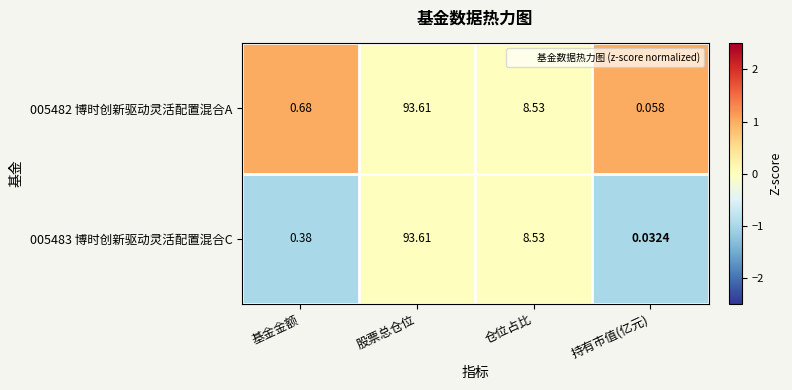

At which label does 005482 博时创新驱动灵活配置混合A first exceed 8?

股票总仓位